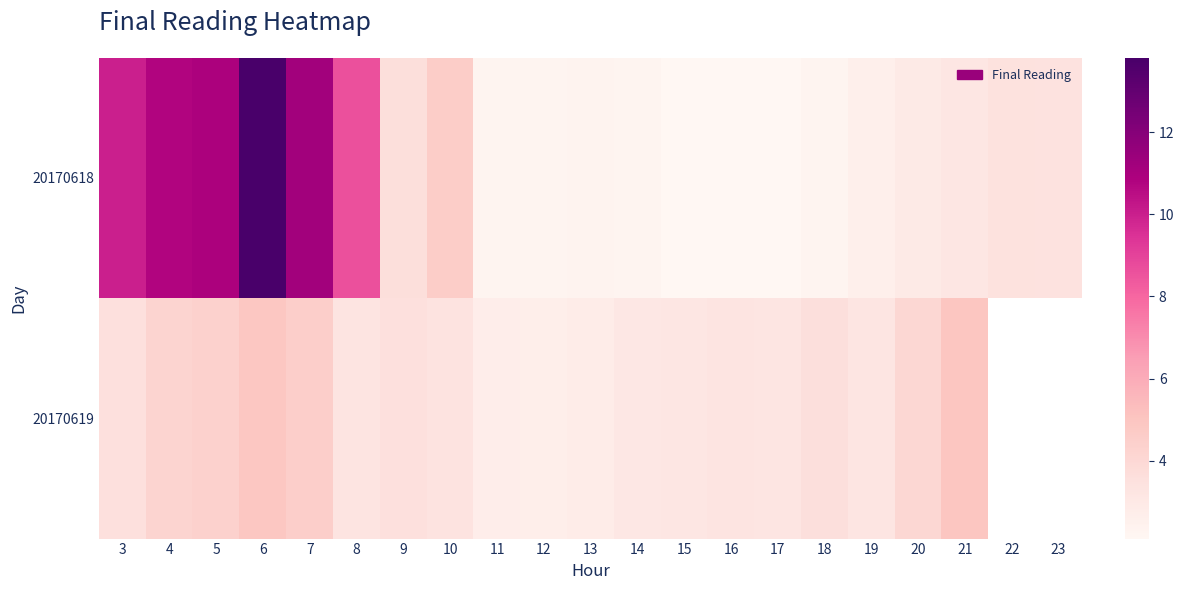

At which label is 20170618 closest to 7?

8